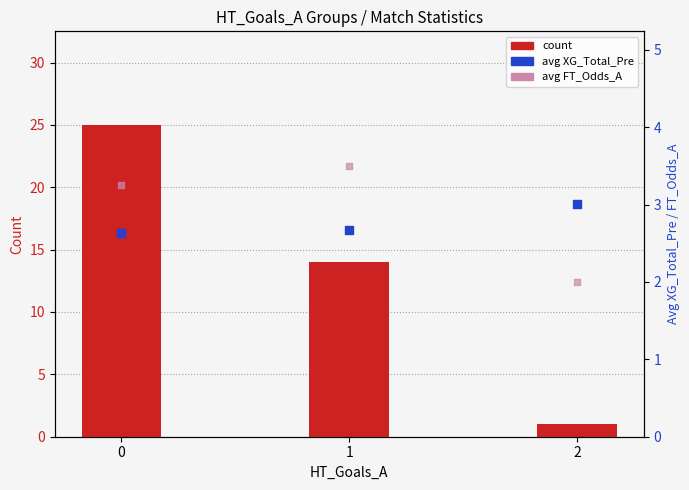

Which series has the largest total across all categories?

count